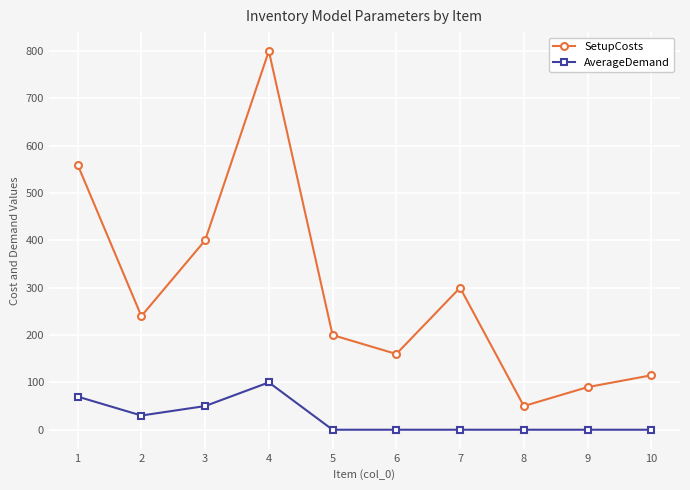

Which series has the largest total across all categories?

SetupCosts